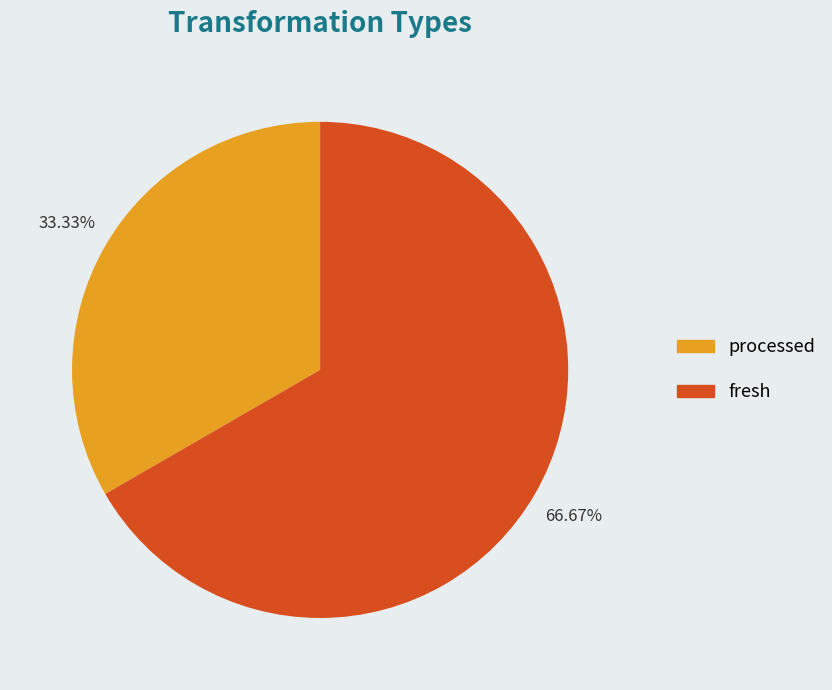

To the nearest percent, what is the average slice percentage?

50%